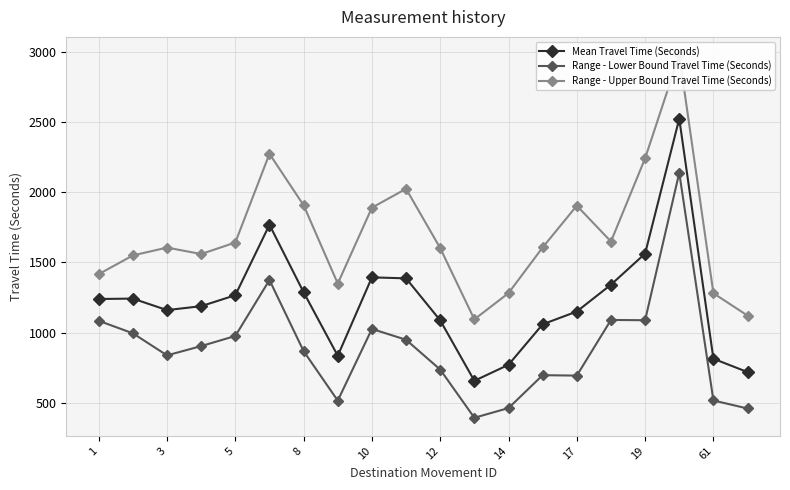

True or false: Range - Lower Bound Travel Time (Seconds) and Mean Travel Time (Seconds) intersect in this chart.

False